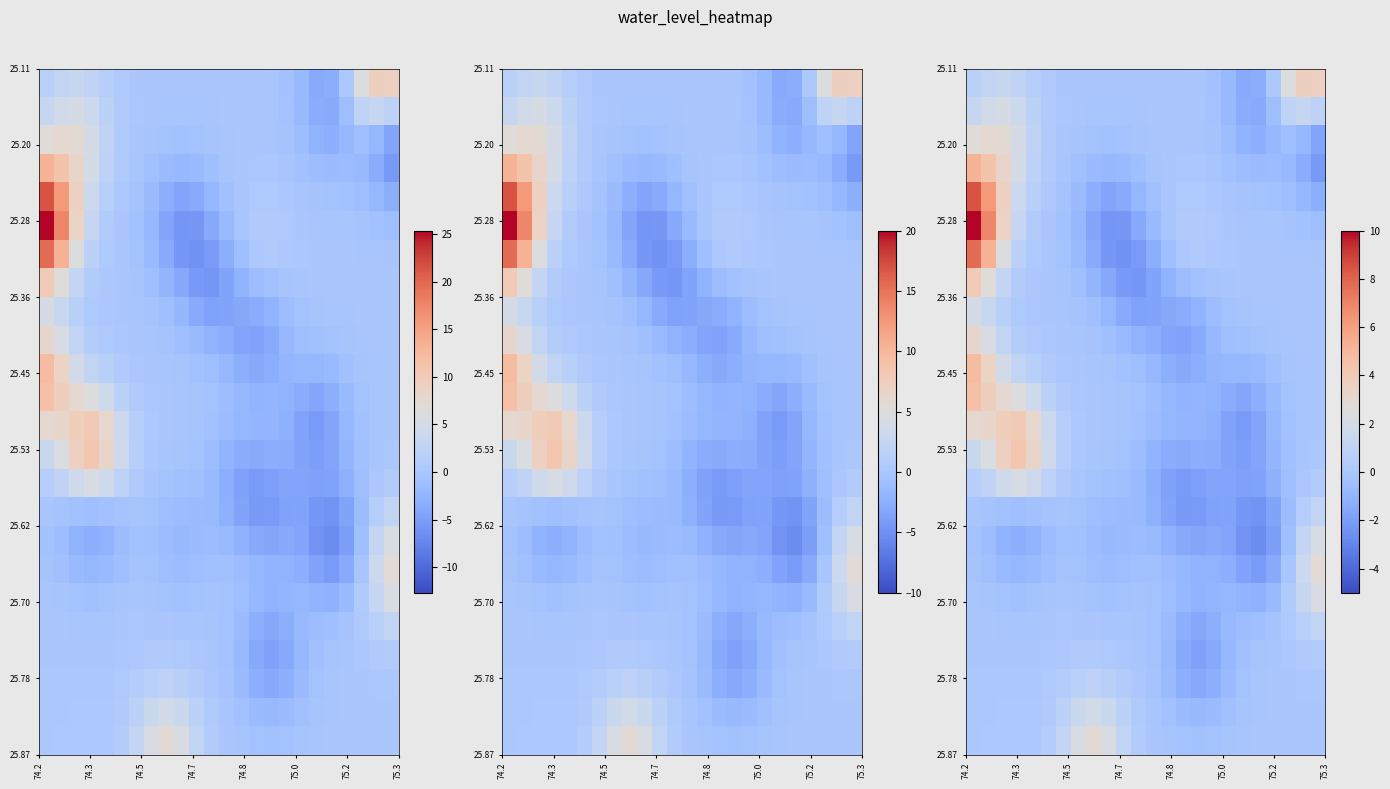

How many categories are shown in the chart?

24